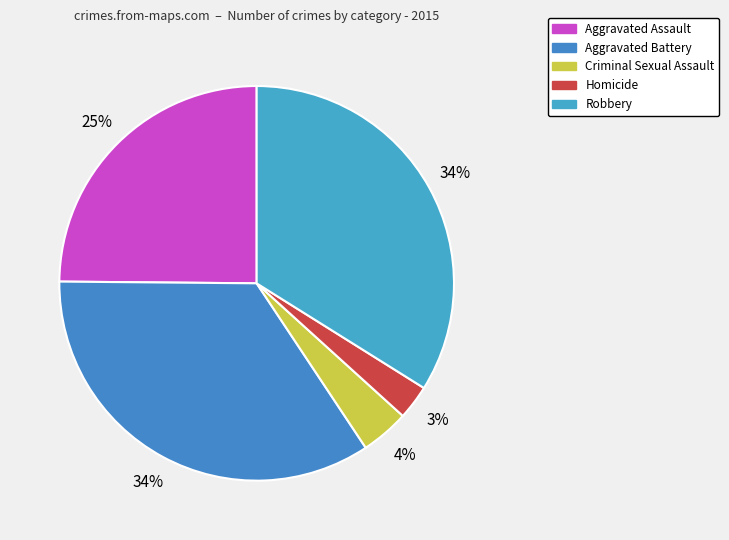

How many segments does this pie chart have?

5